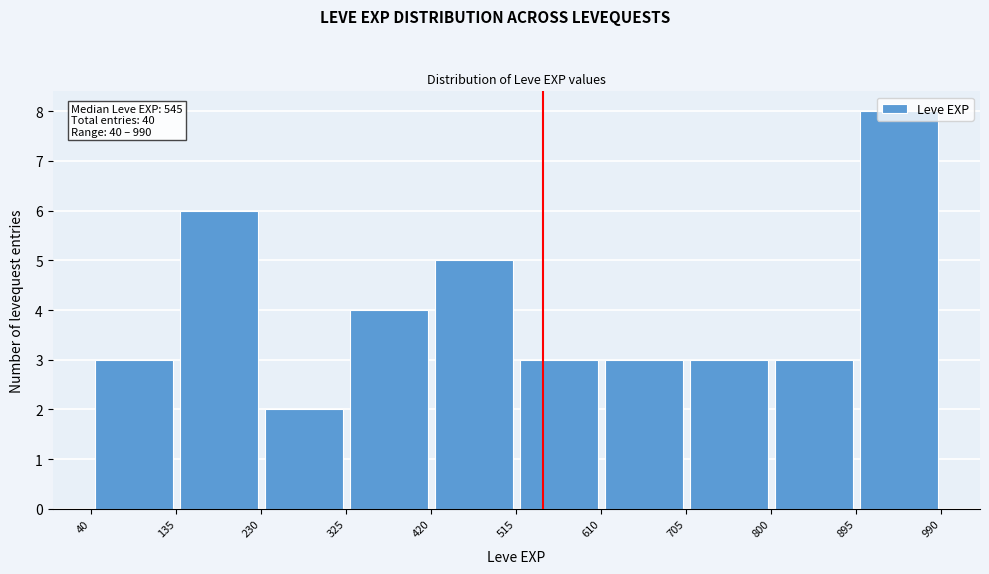

Over which range of the x-axis is the bar tallest?

895 to 990